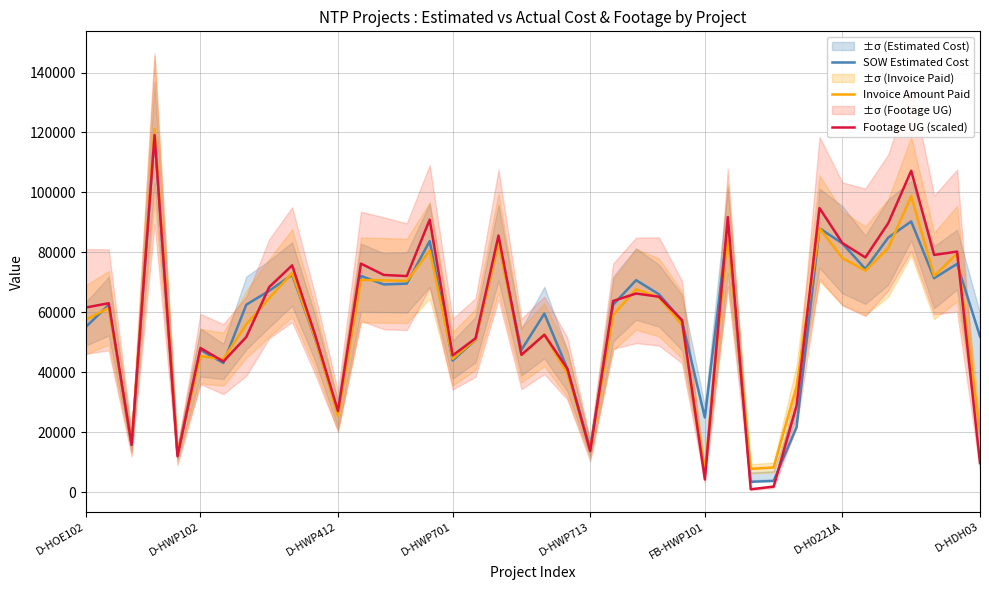

At which label is Invoice Amount Paid closest to 64259?

8